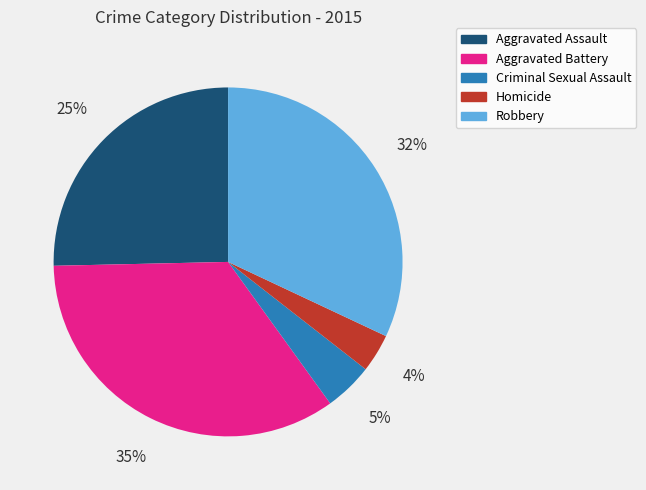

Rank the categories by value from highest to lowest.

Aggravated Battery, Robbery, Aggravated Assault, Criminal Sexual Assault, Homicide